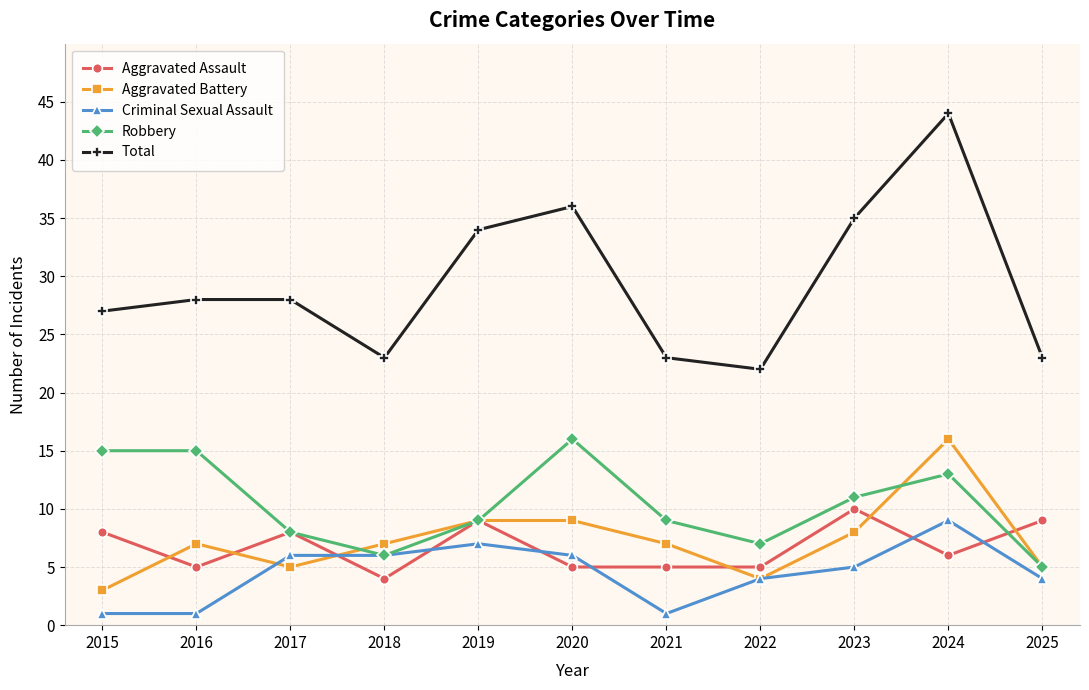

What is the value of the Aggravated Assault point at the 9th from the left?

10